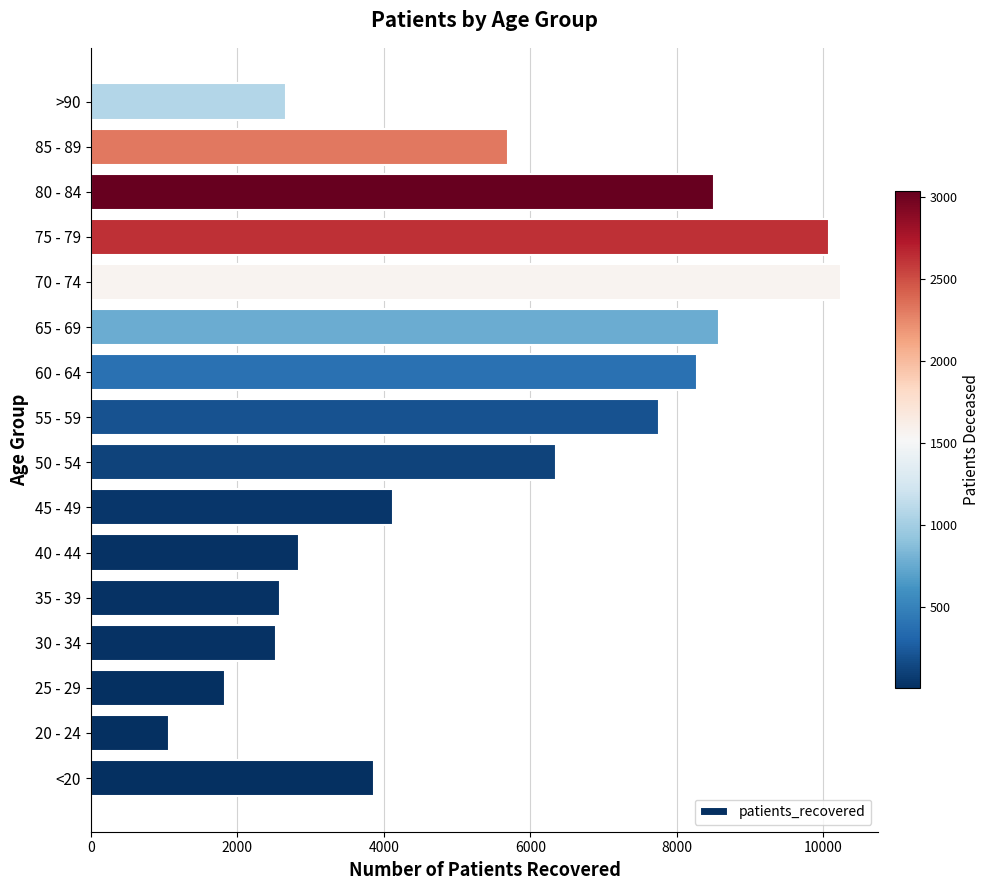

What is the sum of all values?

86991